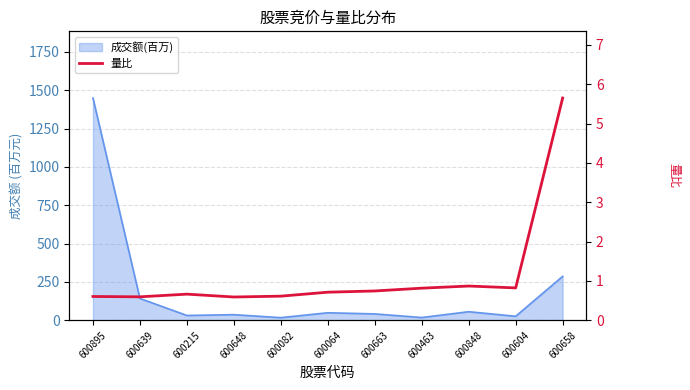

How many categories are shown in the chart?

11